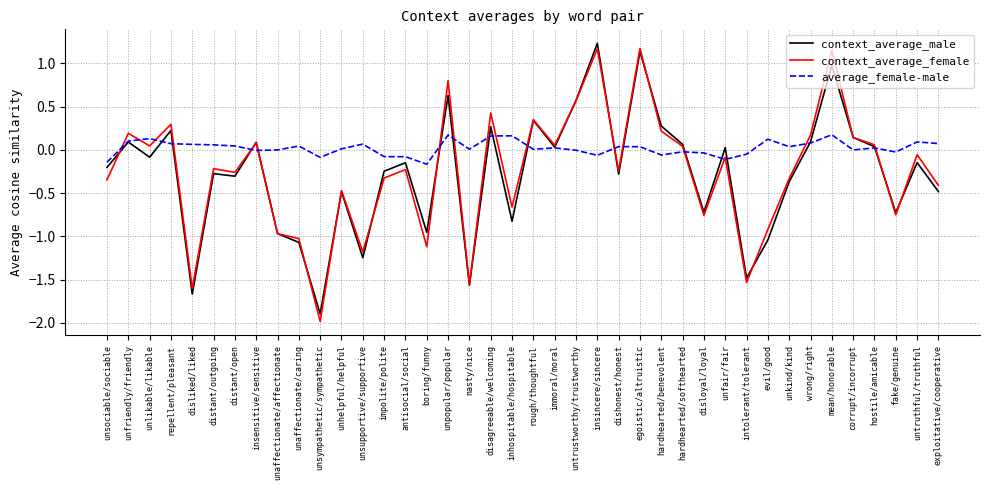

How many lines are shown in the chart?

3